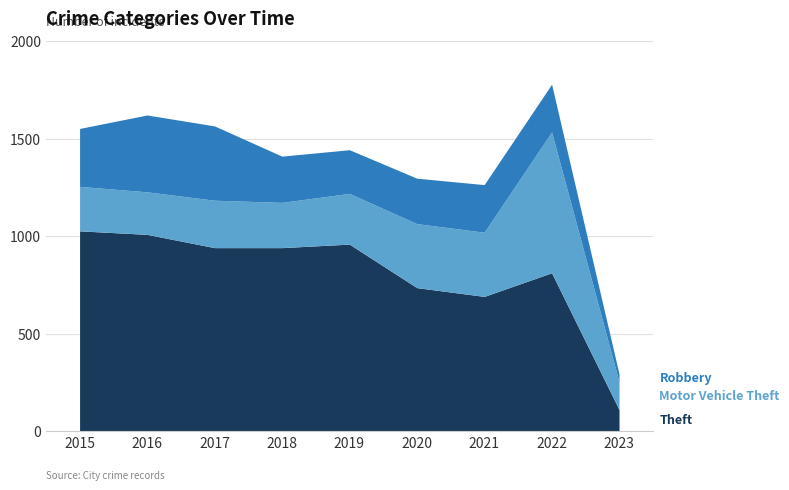

True or false: Theft has more than 1 points higher than both neighbors.

True